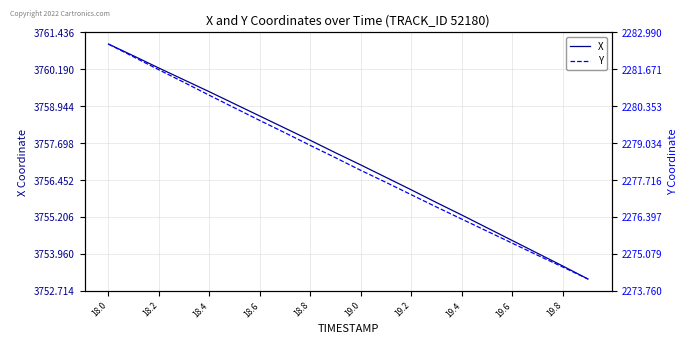

Is it true that X equals 5311.4 at 18.0?

False